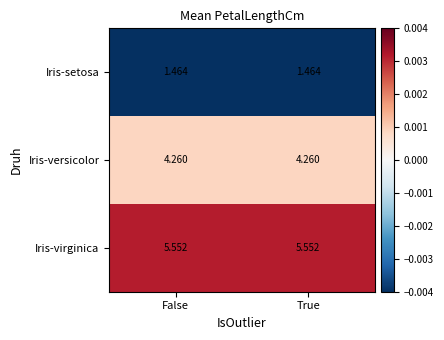

List the series in order of their overall mean, lowest first.

Iris-setosa, Iris-versicolor, Iris-virginica